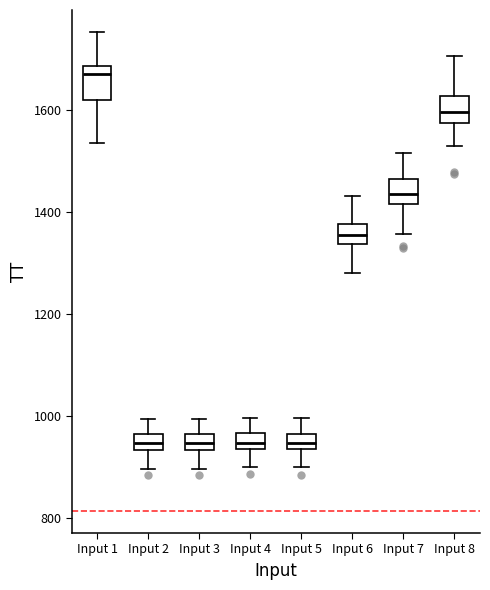

Where does the upper whisker of the box for Input 3 end on the y-axis? The values are not printed on the chart, so give them approximately, as read against the axis.

1000